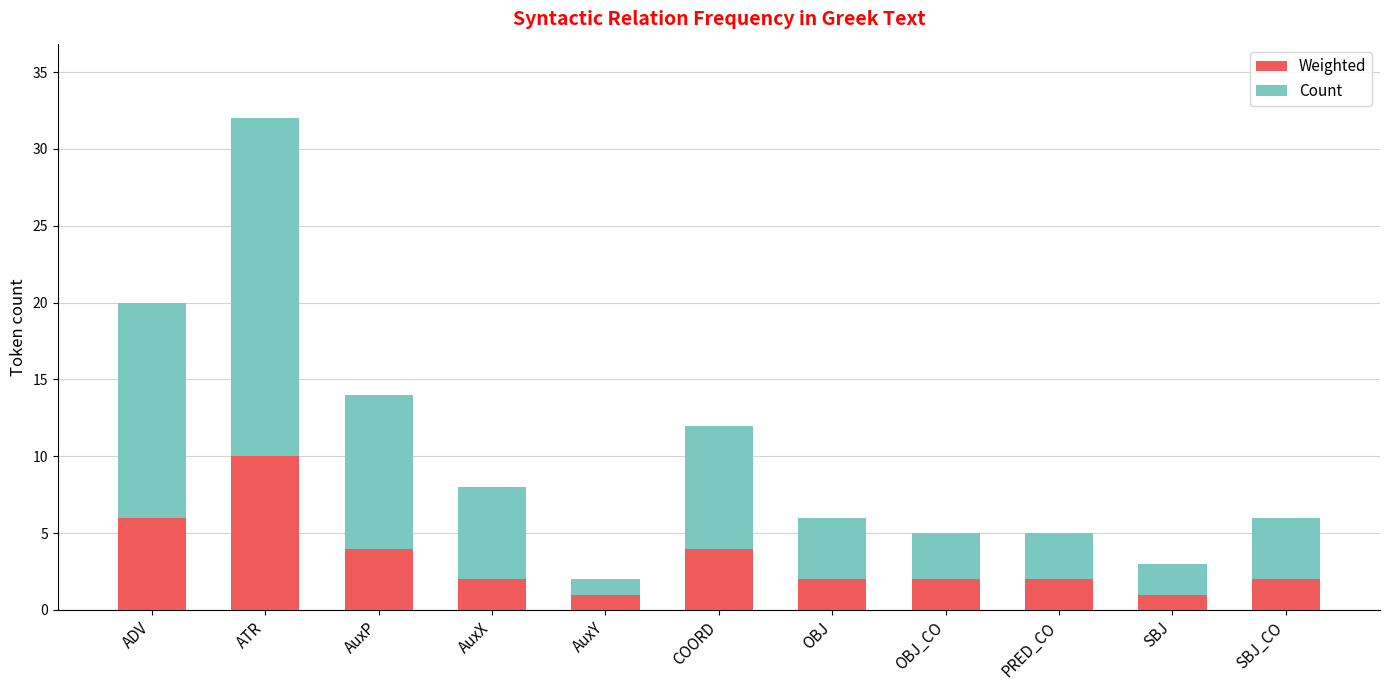

Which category has the highest value in the Weighted series?

ATR